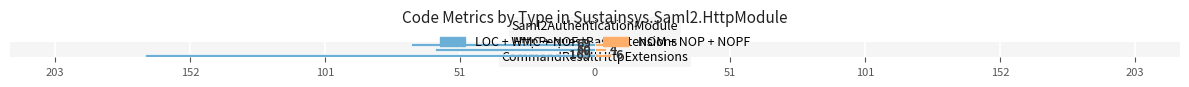

How many bars are there in each group?

2